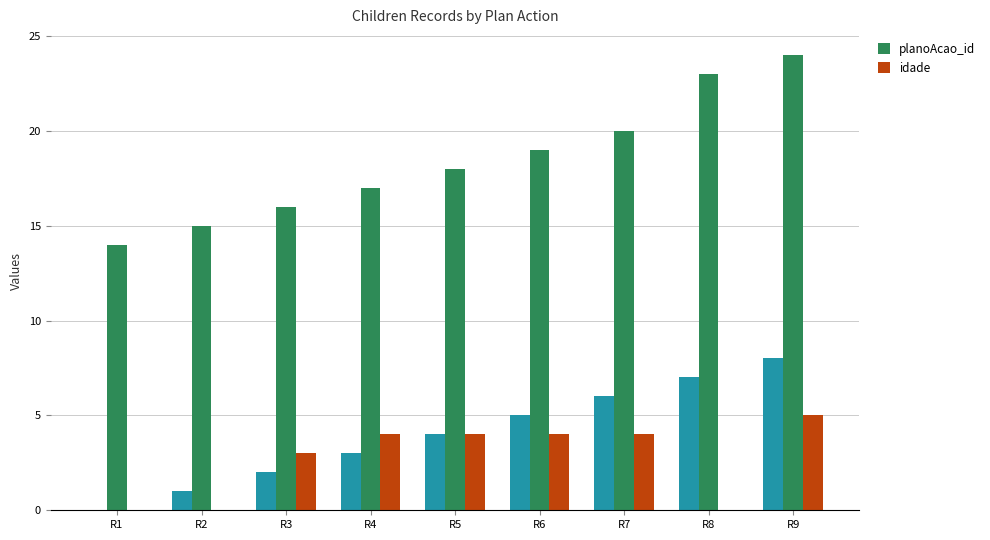

Reading left to right, what are all the values shown in this chart?

planoAcao_id: R1=14	R2=15	R3=16	R4=17	R5=18	R6=19	R7=20	R8=23	R9=24
idade: R1=0	R2=0	R3=3	R4=4	R5=4	R6=4	R7=4	R8=0	R9=5